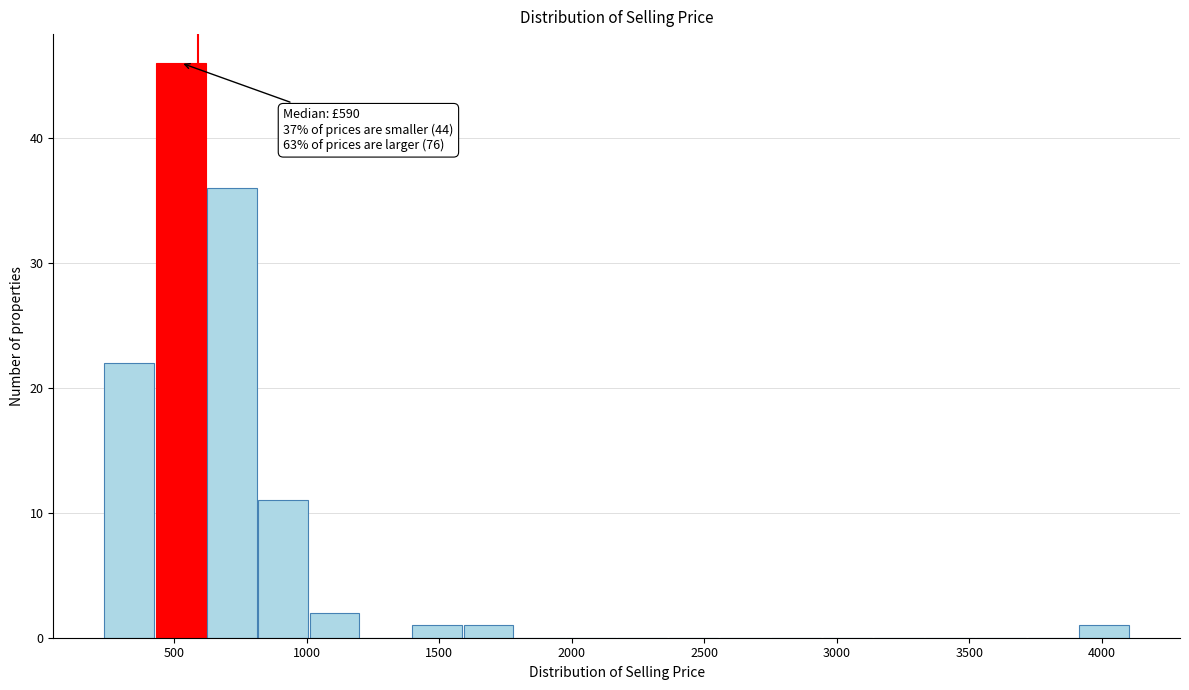

Around what value on the x-axis is the tallest bar? Give the approximate position of its centre, as read against the axis.

500